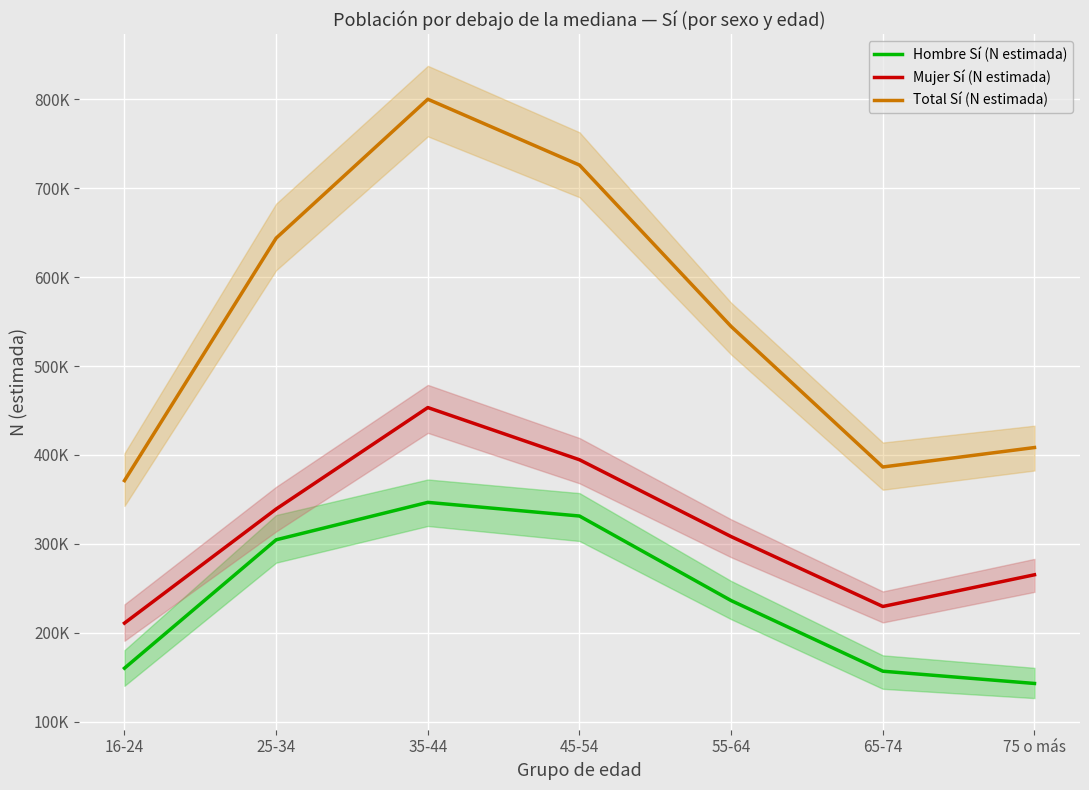

True or false: Mujer Sí (N estimada) has a value of 439779 at 55-64.

False